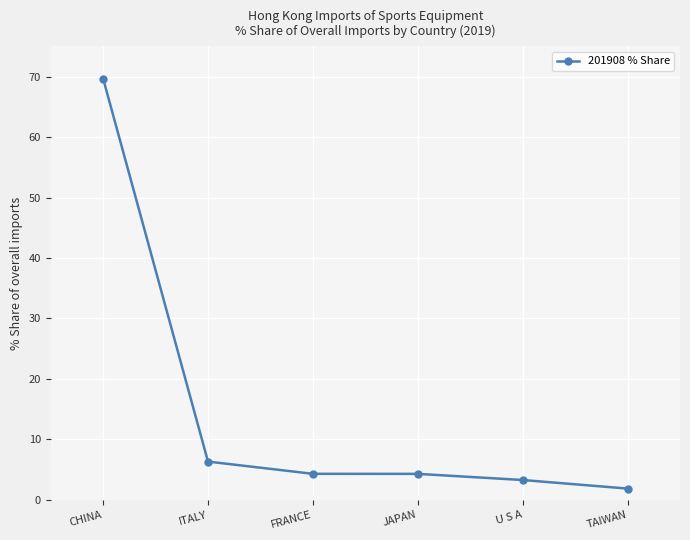

Is this an area chart (filled region under the line)?

No